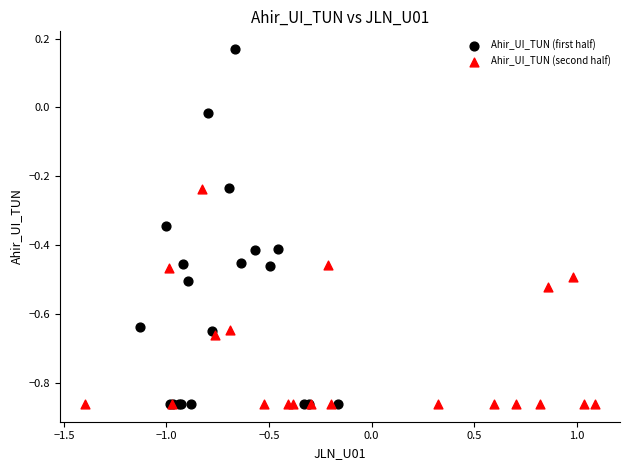

Which series reaches the maximum Y coordinate?

Ahir_UI_TUN (first half)